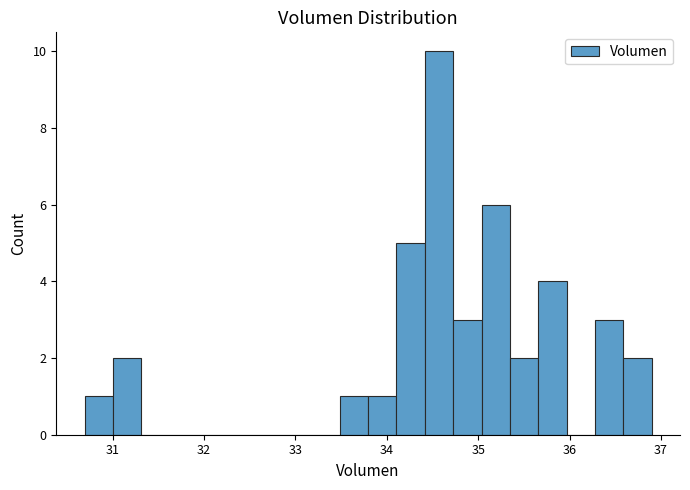

Around what value on the x-axis is the tallest bar? Give the approximate position of its centre, as read against the axis.

34.6